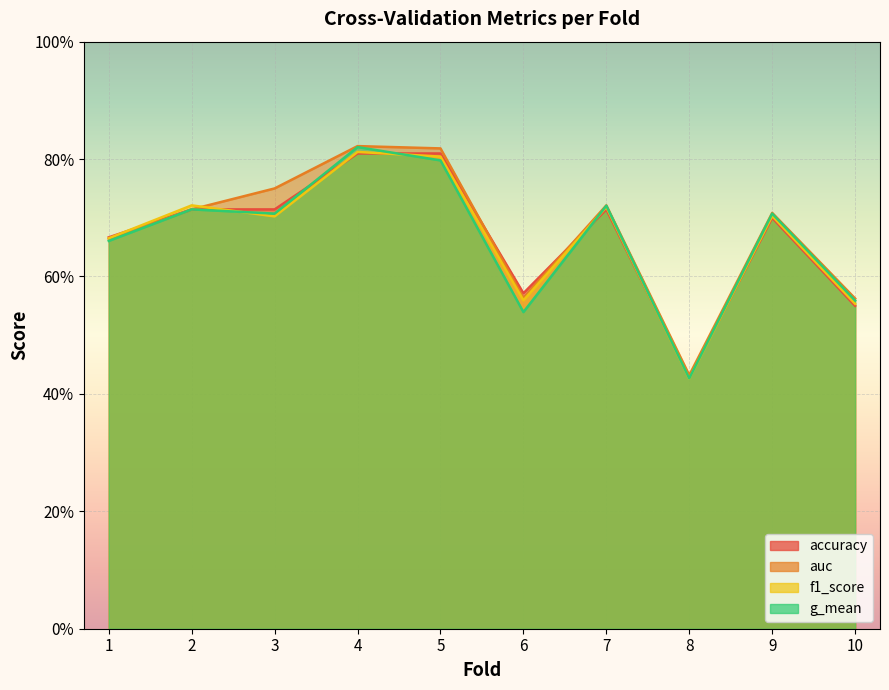

What is the sum of the accuracy values at 3 and 7?

1.4